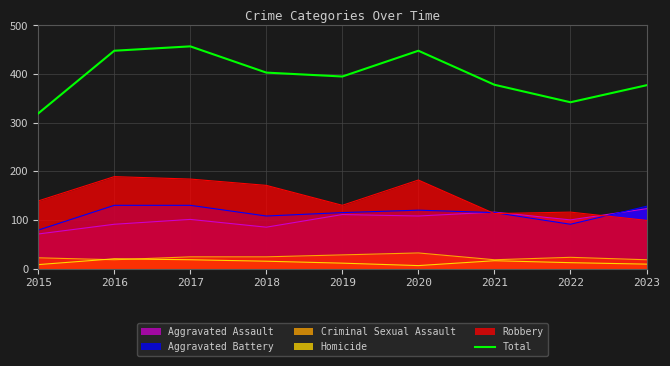

What is the ratio of the value at 2023 to the value at 2018?

0.9